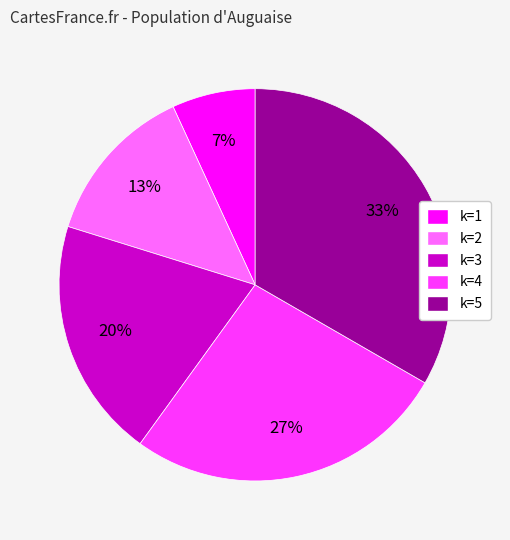

To the nearest percent, what is the difference between the largest and smallest slice percentages?

26%